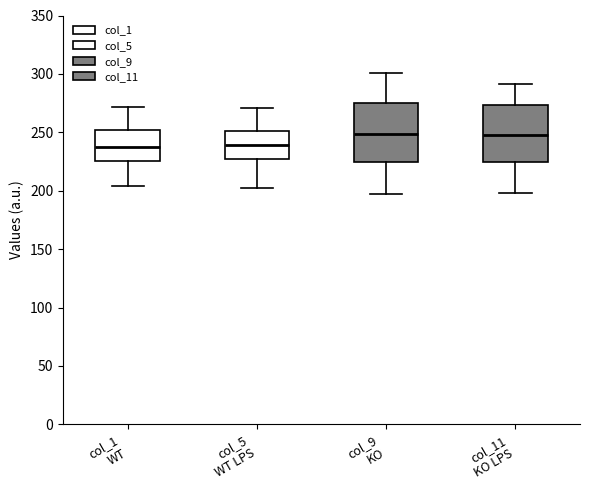

Reading left to right, read every box against the y-axis: the position of its median line, the range the box covers, and the ends of its whiskers. The values are not printed on the chart, so give them approximately, as read against the axis.

col_1 WT: median 235, box 225 to 250, whiskers 205 to 270
col_5 WT LPS: median 240, box 225 to 250, whiskers 205 to 270
col_9 KO: median 250, box 225 to 275, whiskers 195 to 300
col_11 KO LPS: median 250, box 225 to 275, whiskers 200 to 290